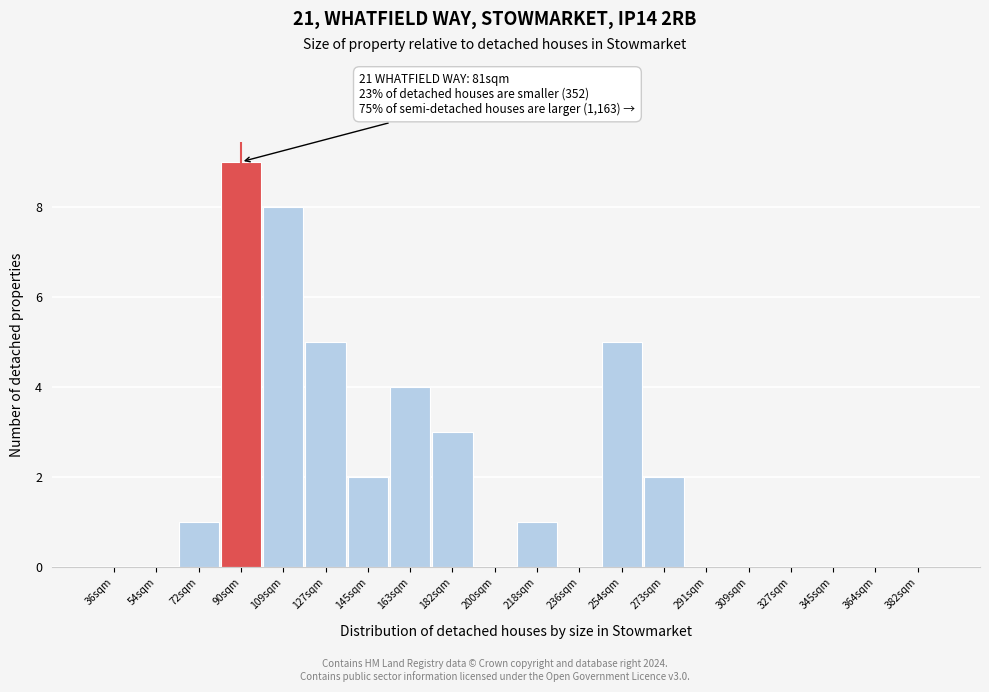

Reading left to right, list all the values displayed in this chart.

36sqm=0	54sqm=0	72sqm=1	90sqm=9	109sqm=8	127sqm=5	145sqm=2	163sqm=4	182sqm=3	200sqm=0	218sqm=1	236sqm=0	254sqm=5	273sqm=2	291sqm=0	309sqm=0	327sqm=0	345sqm=0	364sqm=0	382sqm=0